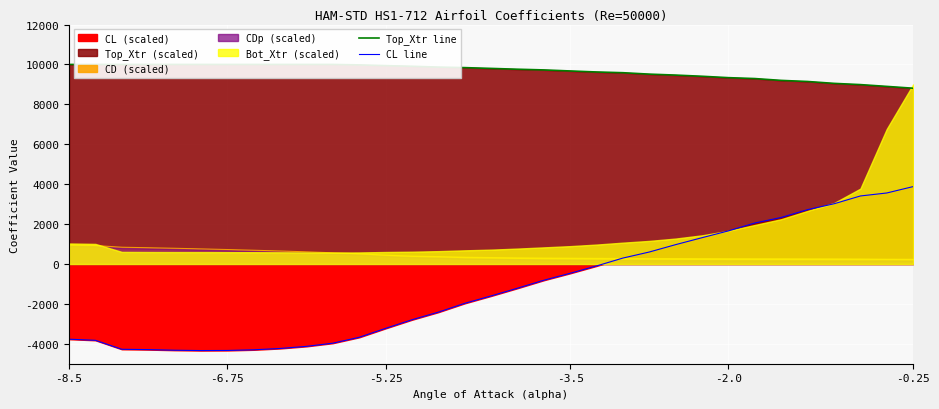

How many values in the CL line series are below -1603?

16